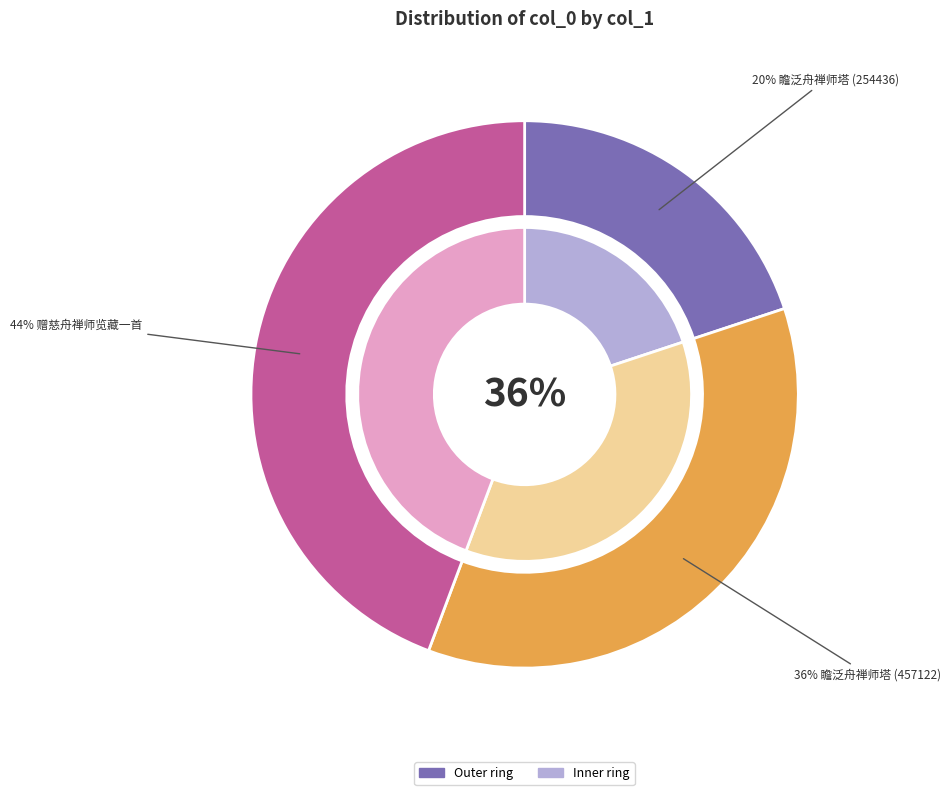

To the nearest percent, what is the difference between the largest and smallest slice percentages?

24%